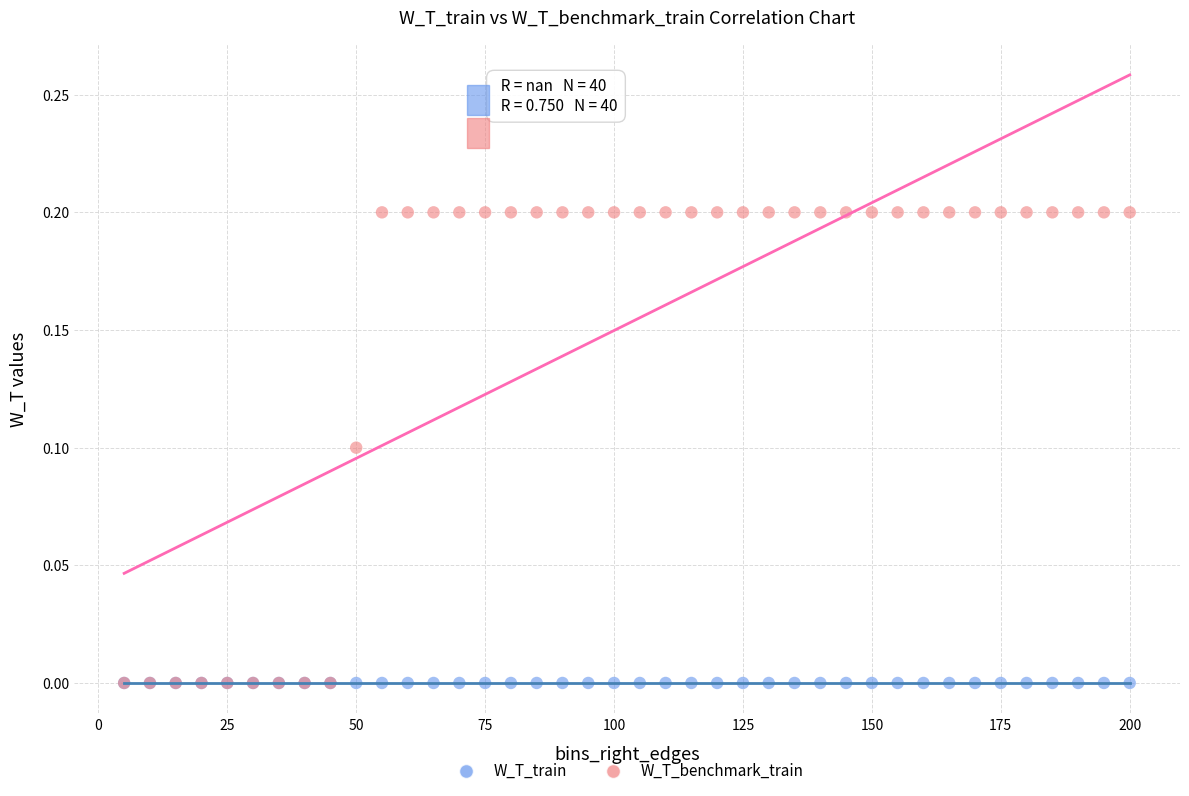

What are all the series names shown in the legend?

W_T_train, W_T_benchmark_train